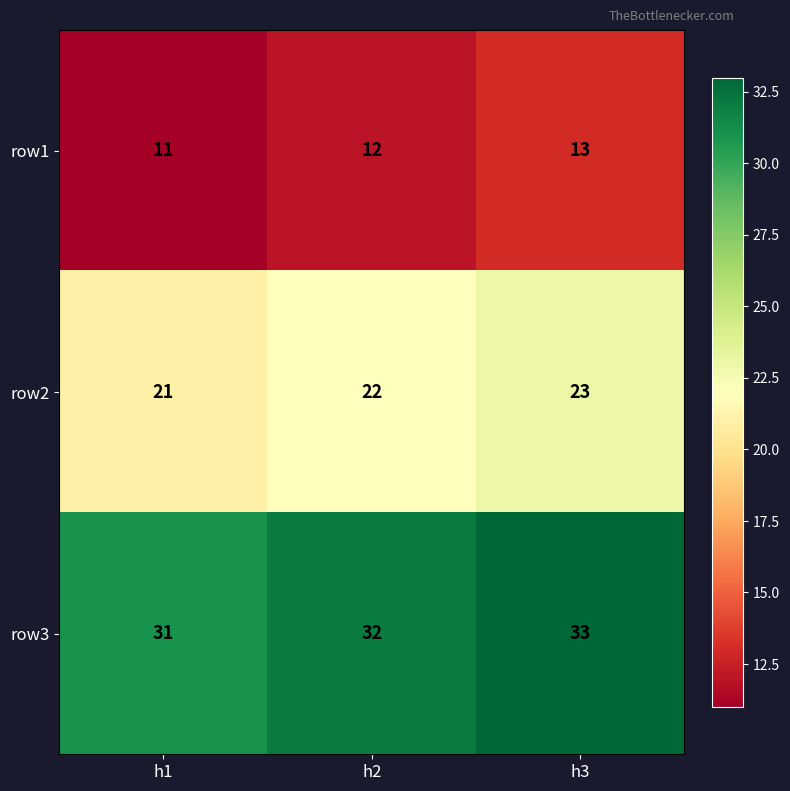

What is the sum of all row2 values?

66